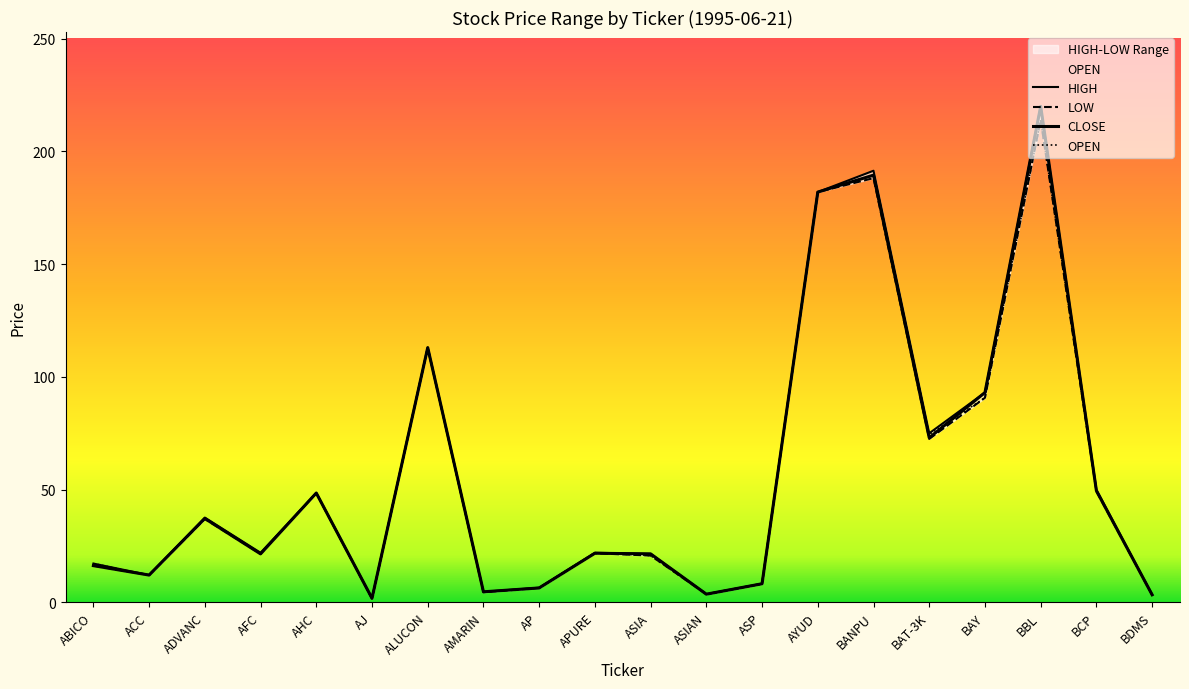

What is the value of the CLOSE point at the 7th from the left?

113.0